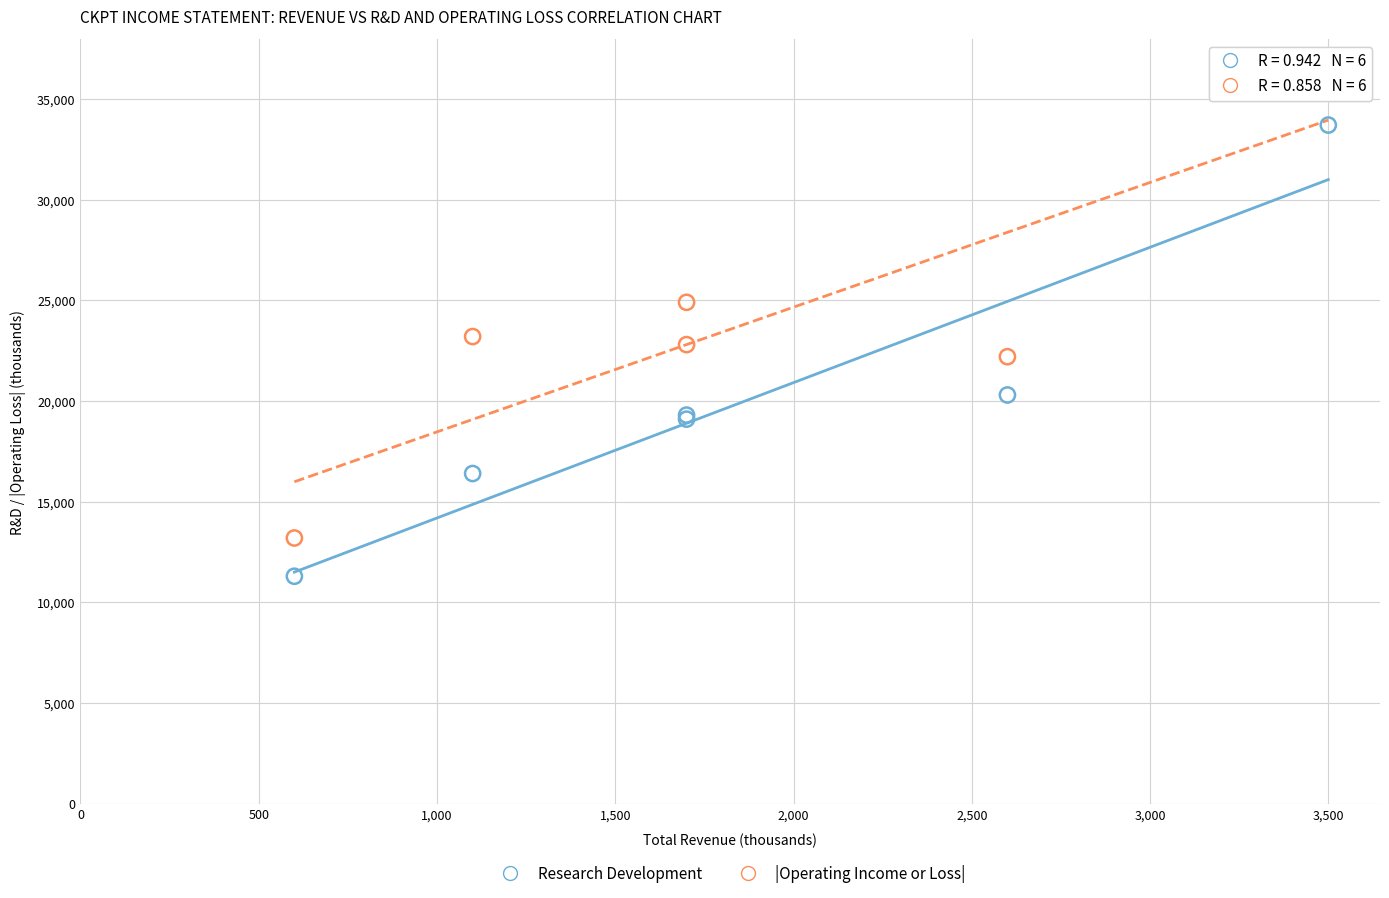

Which series has the largest Y range (max minus min)?

|Operating Income or Loss|